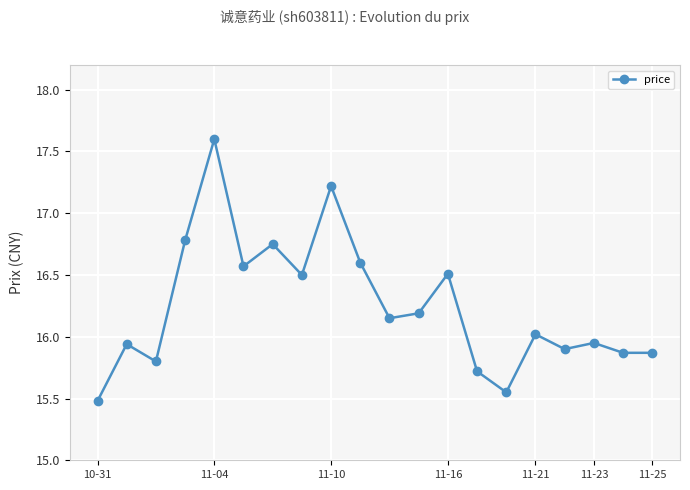

What is the value of the 3rd point from the left?

15.8